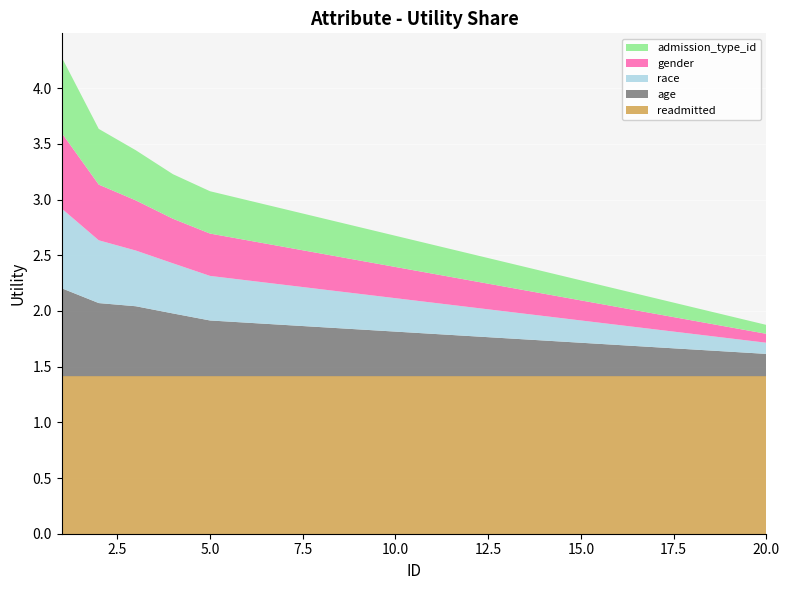

Reading left to right, transcribe all the data shown in this chart.

readmitted: 1=1.4	2=1.4	3=1.4	4=1.4	5=1.4	6=1.4	7=1.4	8=1.4	9=1.4	10=1.4	11=1.4	12=1.4	13=1.4	14=1.4	15=1.4	16=1.4	17=1.4	18=1.4	19=1.4	20=1.4
age: 1=0.8	2=0.7	3=0.6	4=0.6	5=0.5	6=0.5	7=0.5	8=0.4	9=0.4	10=0.4	11=0.4	12=0.4	13=0.3	14=0.3	15=0.3	16=0.3	17=0.3	18=0.2	19=0.2	20=0.2
race: 1=0.7	2=0.6	3=0.5	4=0.5	5=0.4	6=0.4	7=0.4	8=0.3	9=0.3	10=0.3	11=0.3	12=0.3	13=0.2	14=0.2	15=0.2	16=0.2	17=0.2	18=0.1	19=0.1	20=0.1
gender: 1=0.7	2=0.5	3=0.5	4=0.4	5=0.4	6=0.4	7=0.3	8=0.3	9=0.3	10=0.3	11=0.3	12=0.2	13=0.2	14=0.2	15=0.2	16=0.2	17=0.1	18=0.1	19=0.1	20=0.1
admission_type_id: 1=0.7	2=0.5	3=0.5	4=0.4	5=0.4	6=0.4	7=0.3	8=0.3	9=0.3	10=0.3	11=0.3	12=0.2	13=0.2	14=0.2	15=0.2	16=0.2	17=0.1	18=0.1	19=0.1	20=0.1